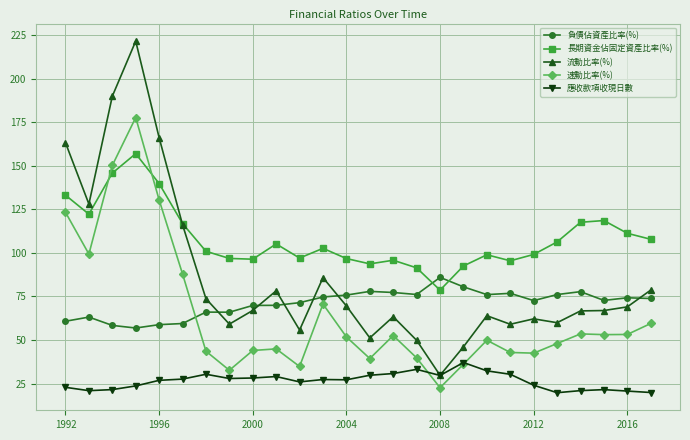

What is the highest value of the 速動比率(%) series?

177.7